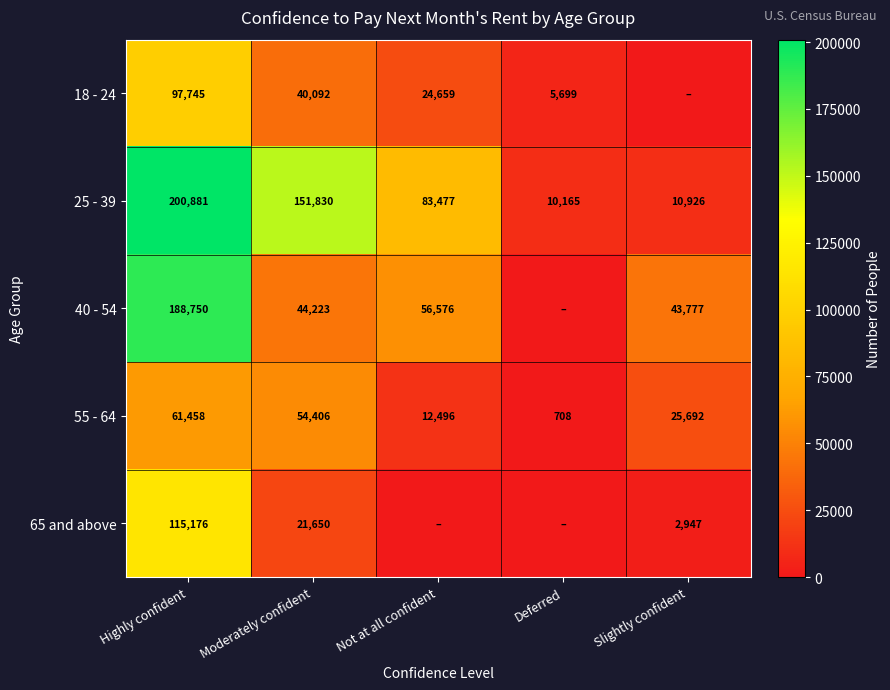

What is the difference between the 40 - 54 values at Slightly confident and Highly confident?

144973